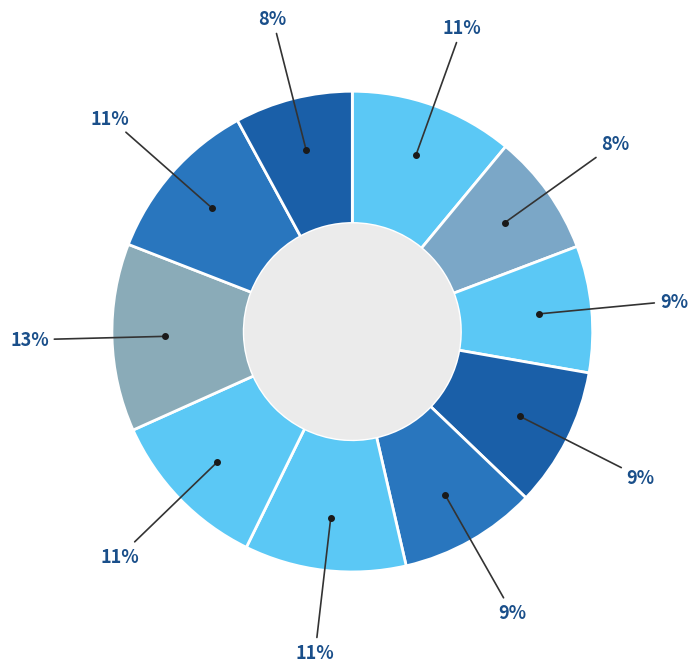

How many slices are in this pie chart?

10